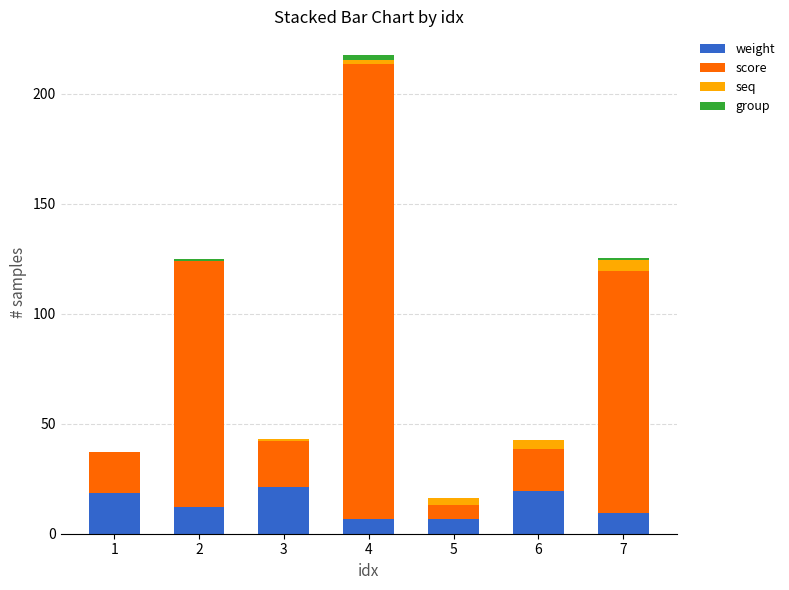

At which category is the sum across all series the highest?

4